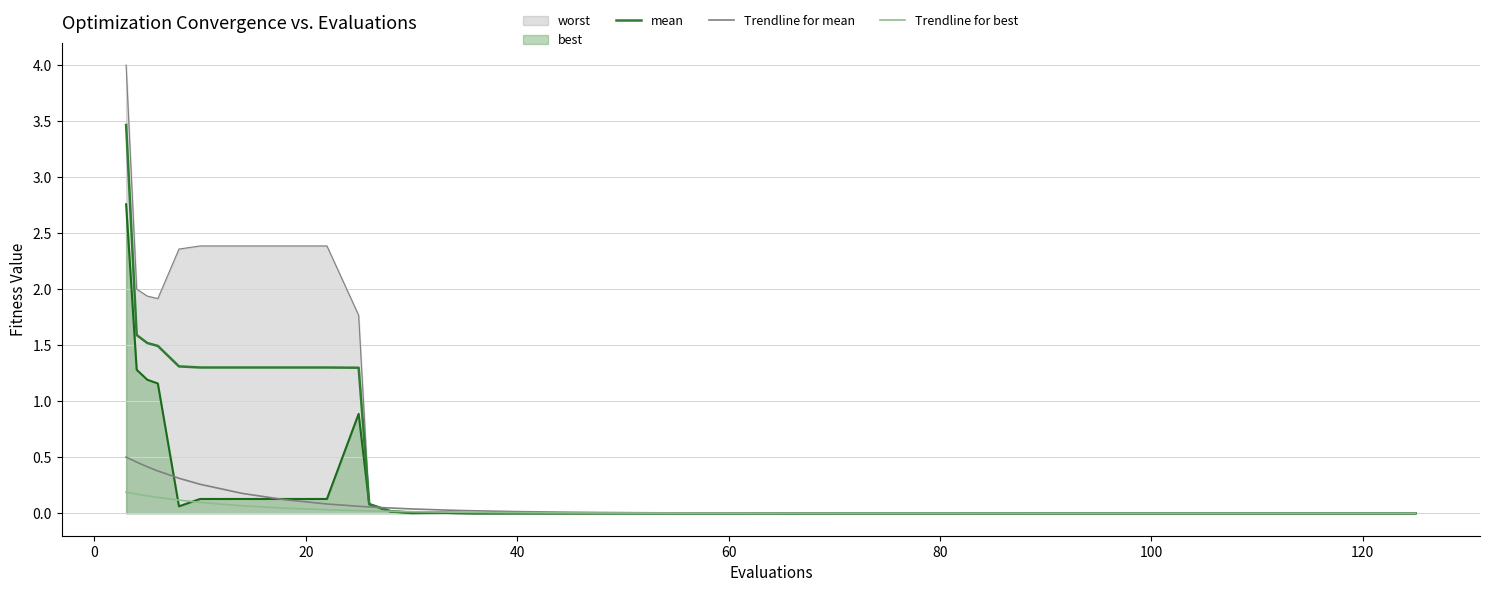

How many lines are shown in the chart?

5